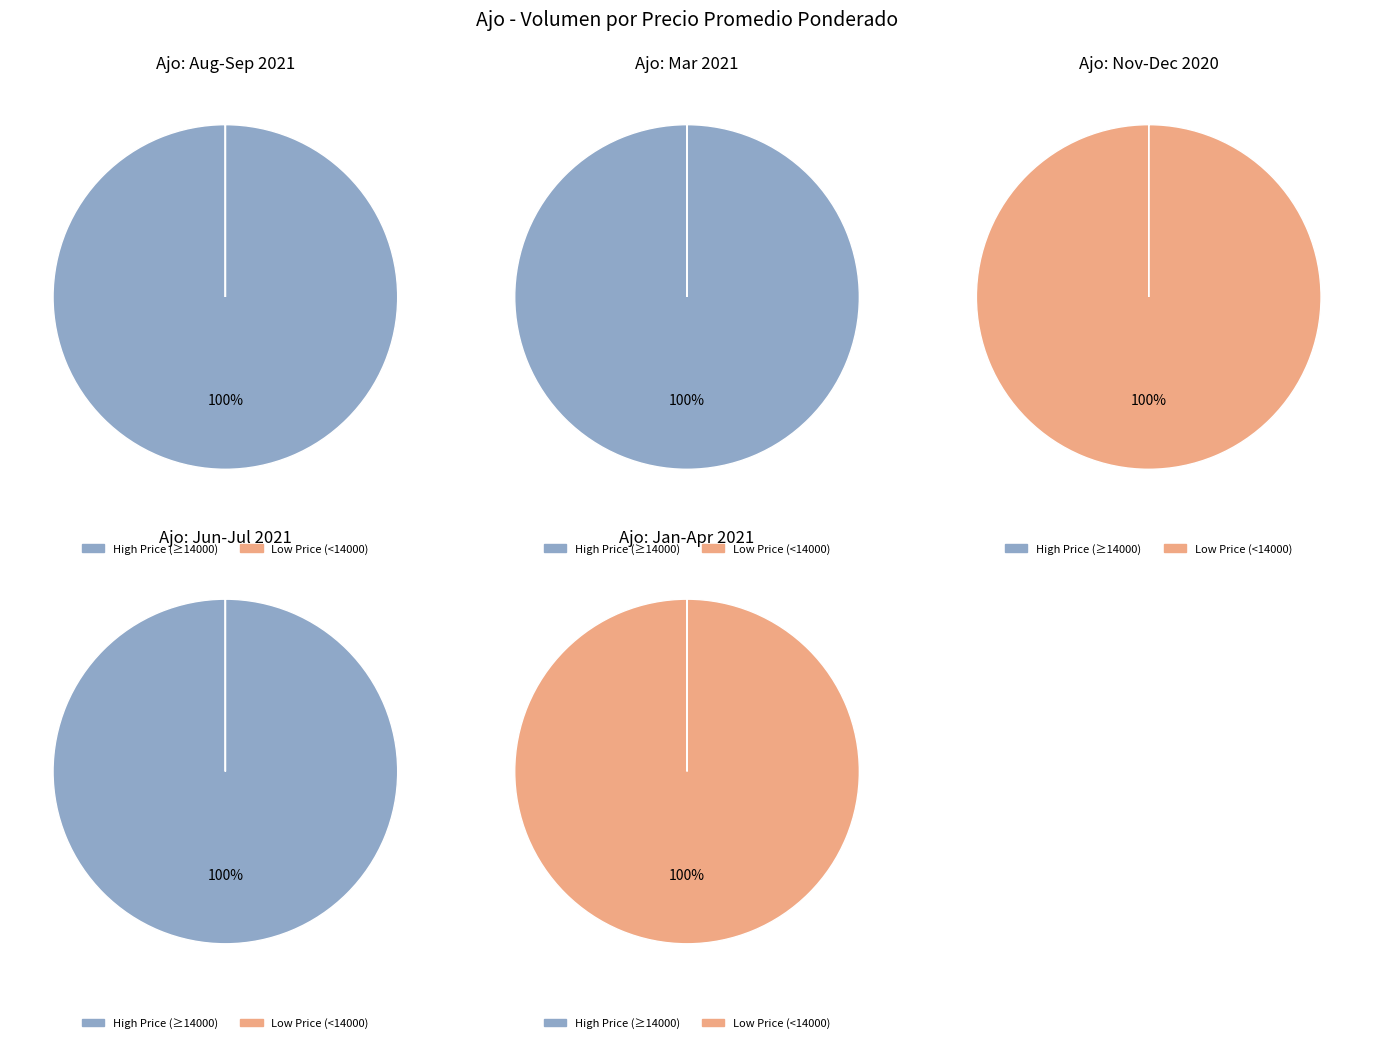

Does 2021-03-10 account for over 50% of the chart?

No